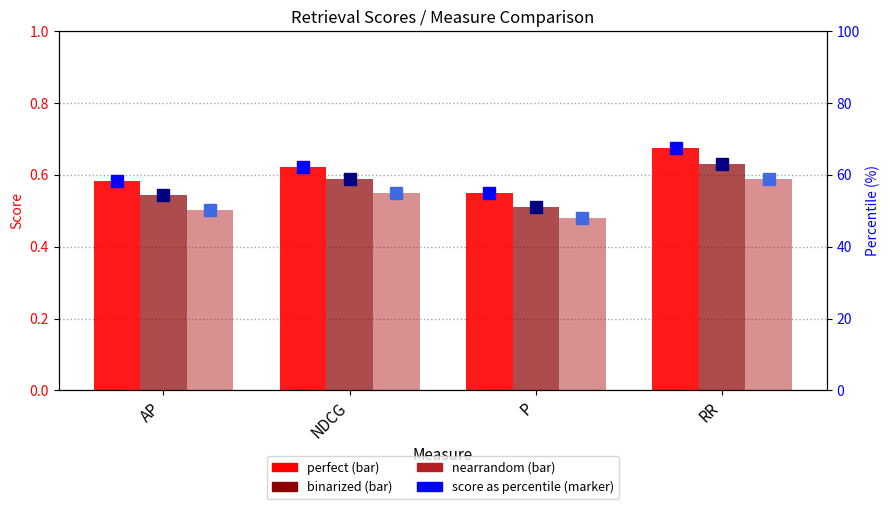

What is the difference between the nearrandom % values at RR and NDCG?

3.7